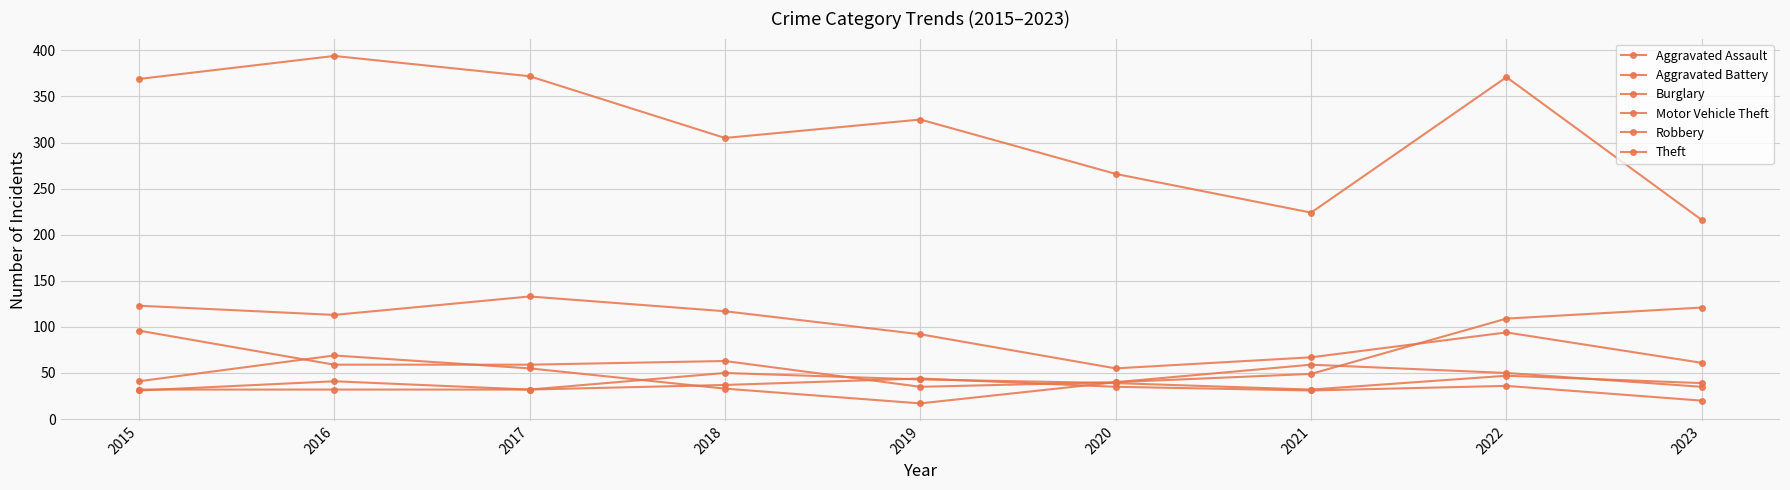

What is the total value across all series at 2019?

556